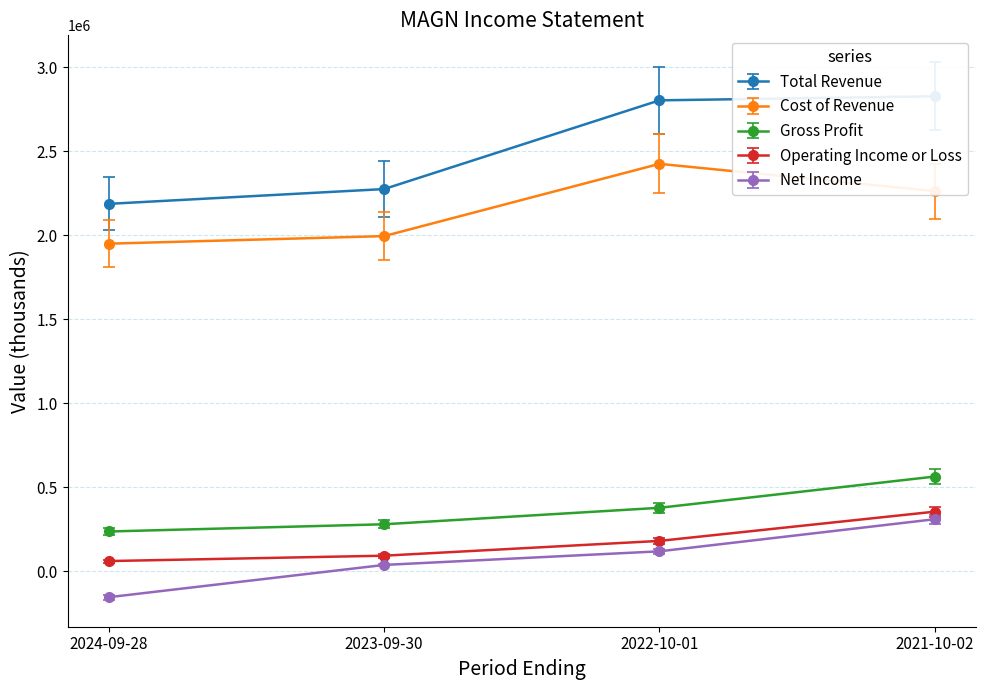

What position from the right is 2021-10-02?

1